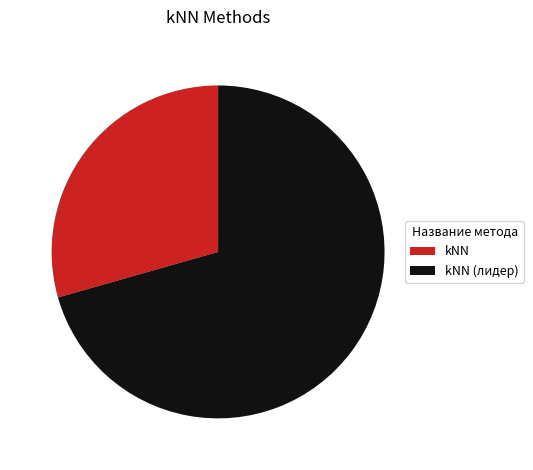

Between kNN and kNN (лидер), which is larger?

kNN (лидер)